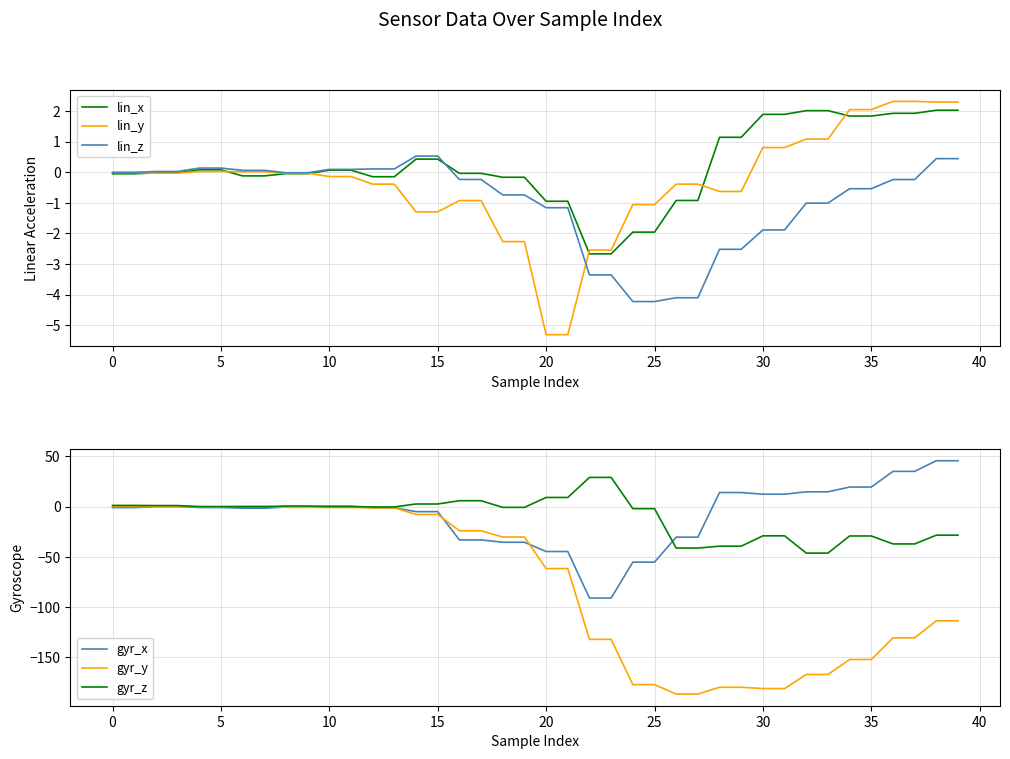

How many lines are shown in the chart?

6